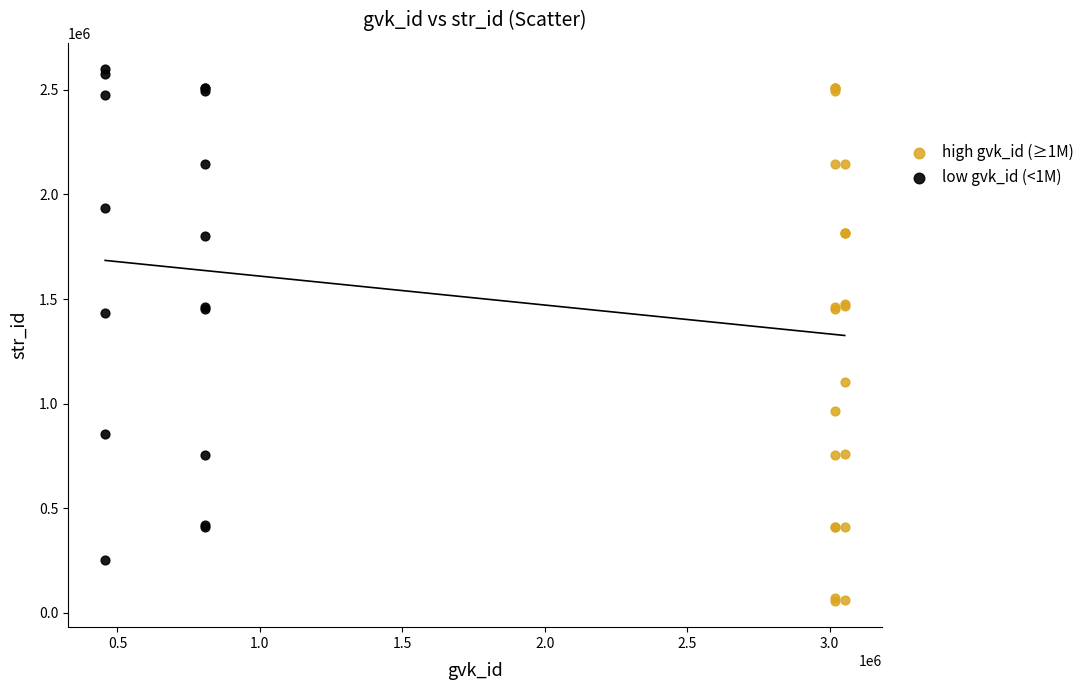

Which series reaches the maximum Y coordinate?

low gvk_id (<1M)